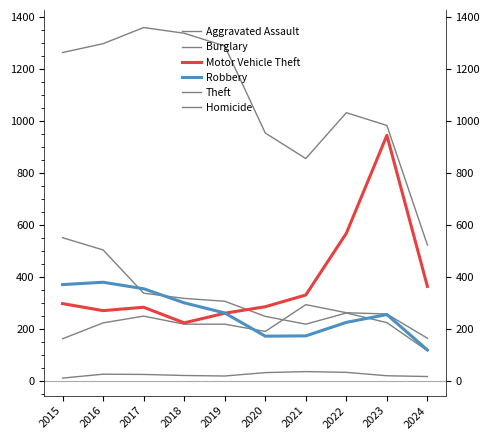

Which has a higher value, 2016 or 2021?

2021